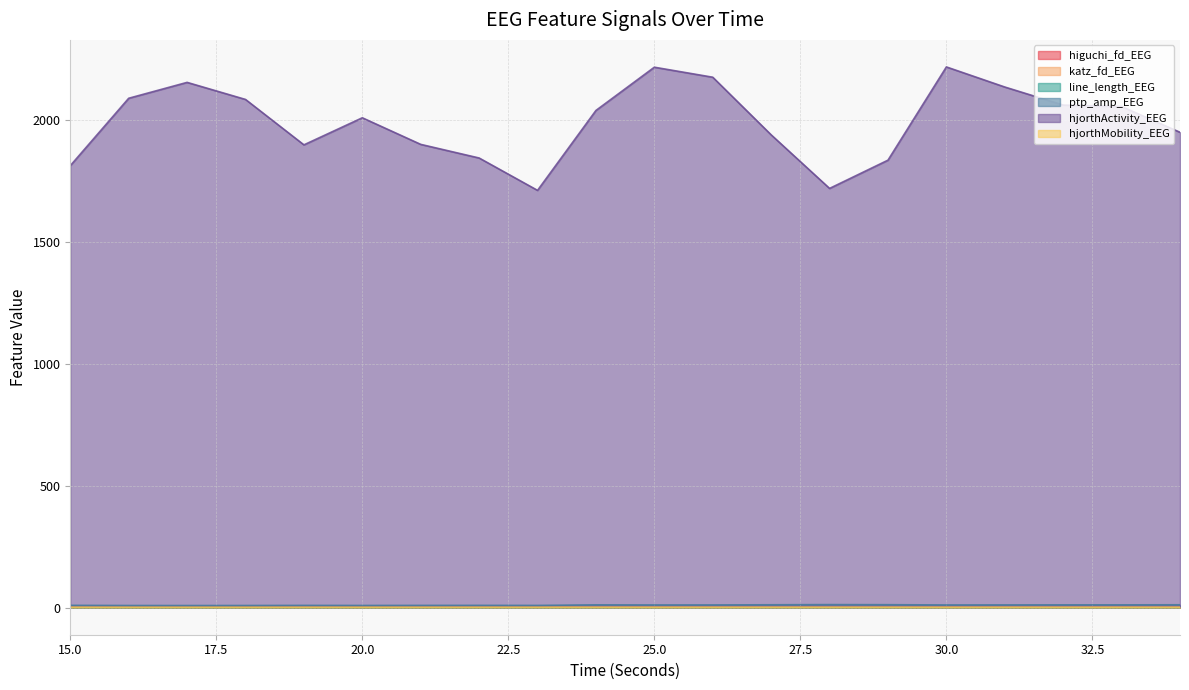

Is it true that hjorthMobility_EEG equals 0.7 at 22?

True